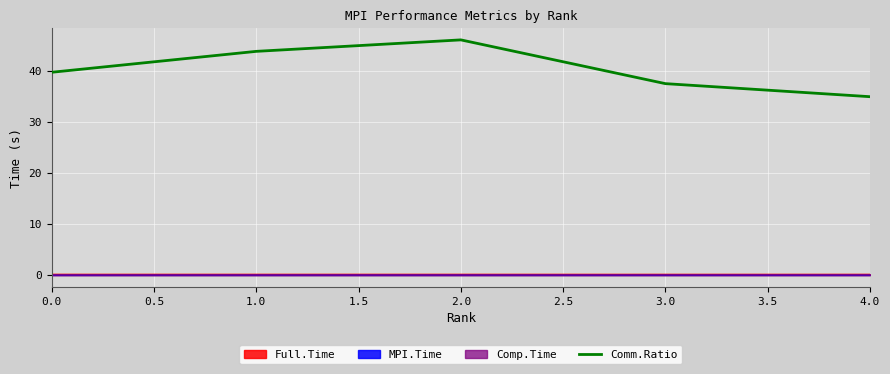

Which label corresponds to the smallest value in the chart?

2.0